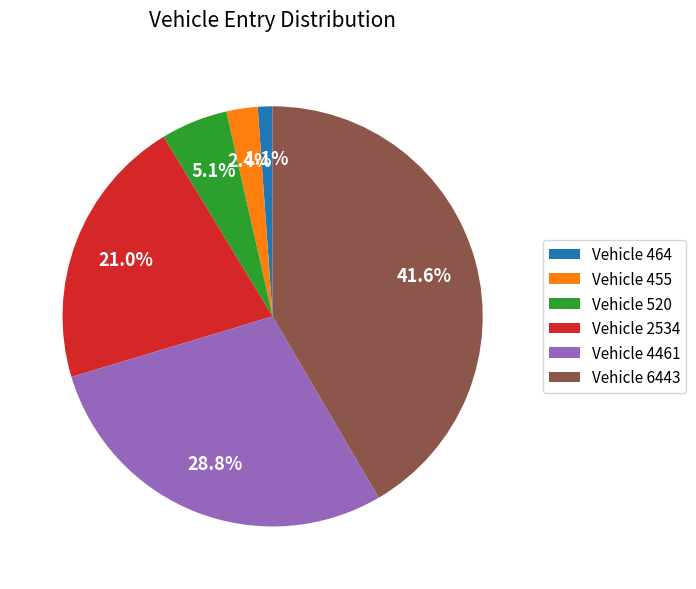

Which slice is the largest?

Vehicle 6443